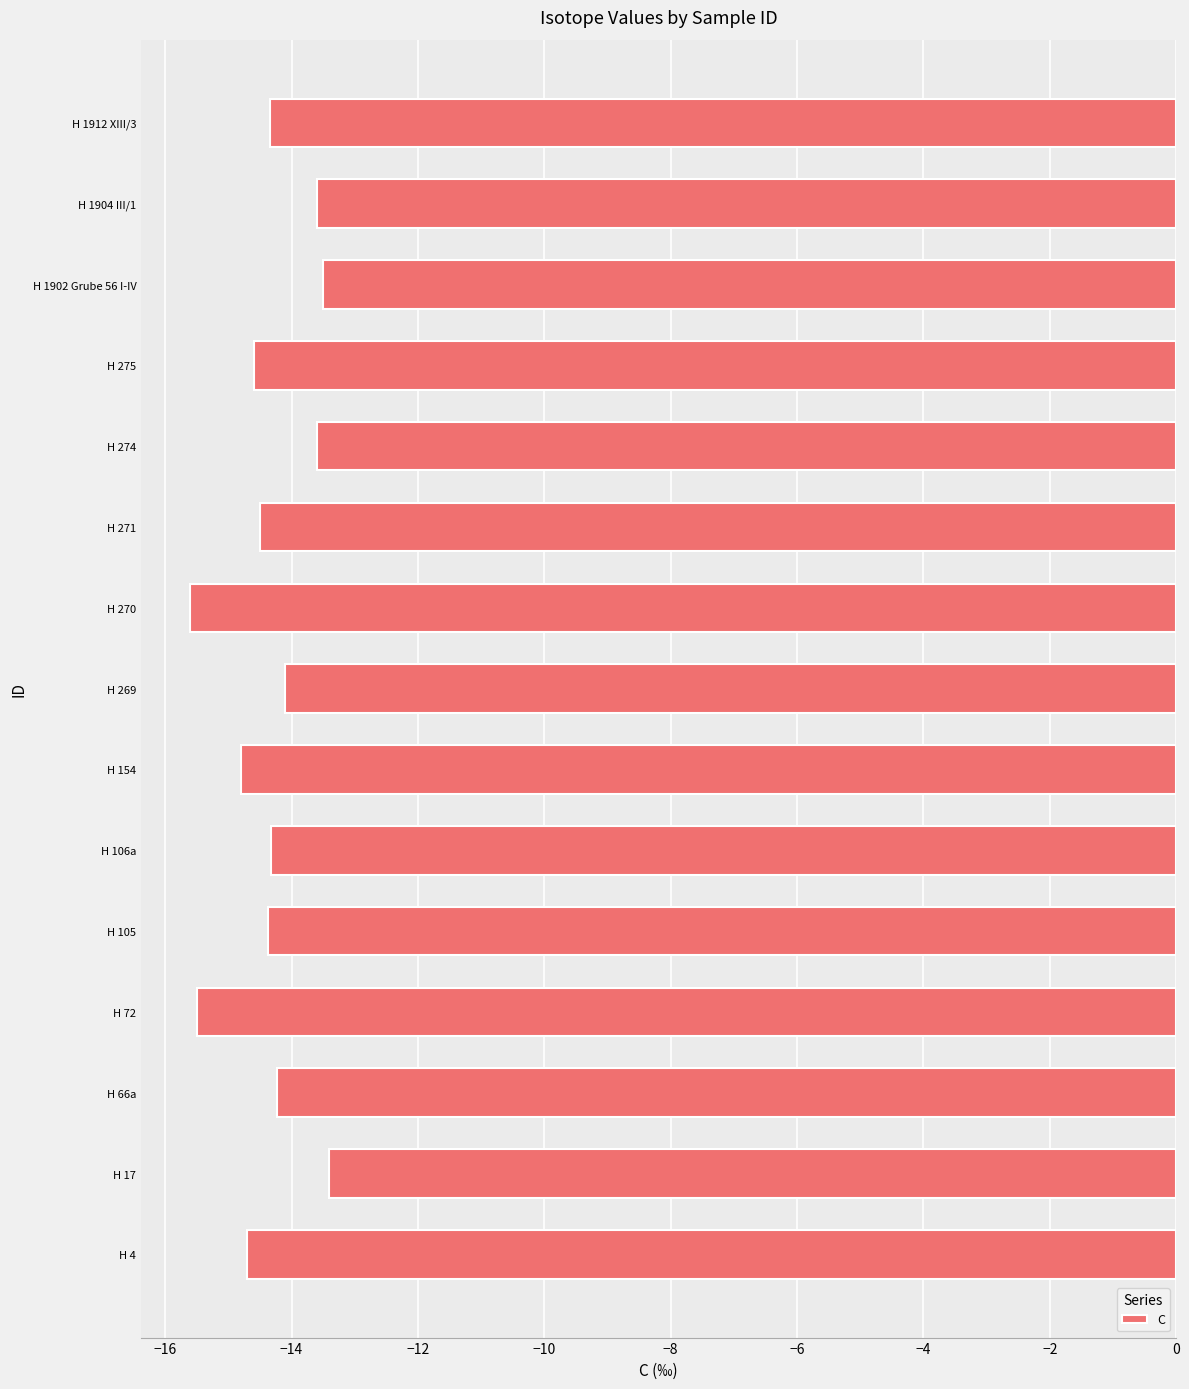

What is the average value?

-14.3